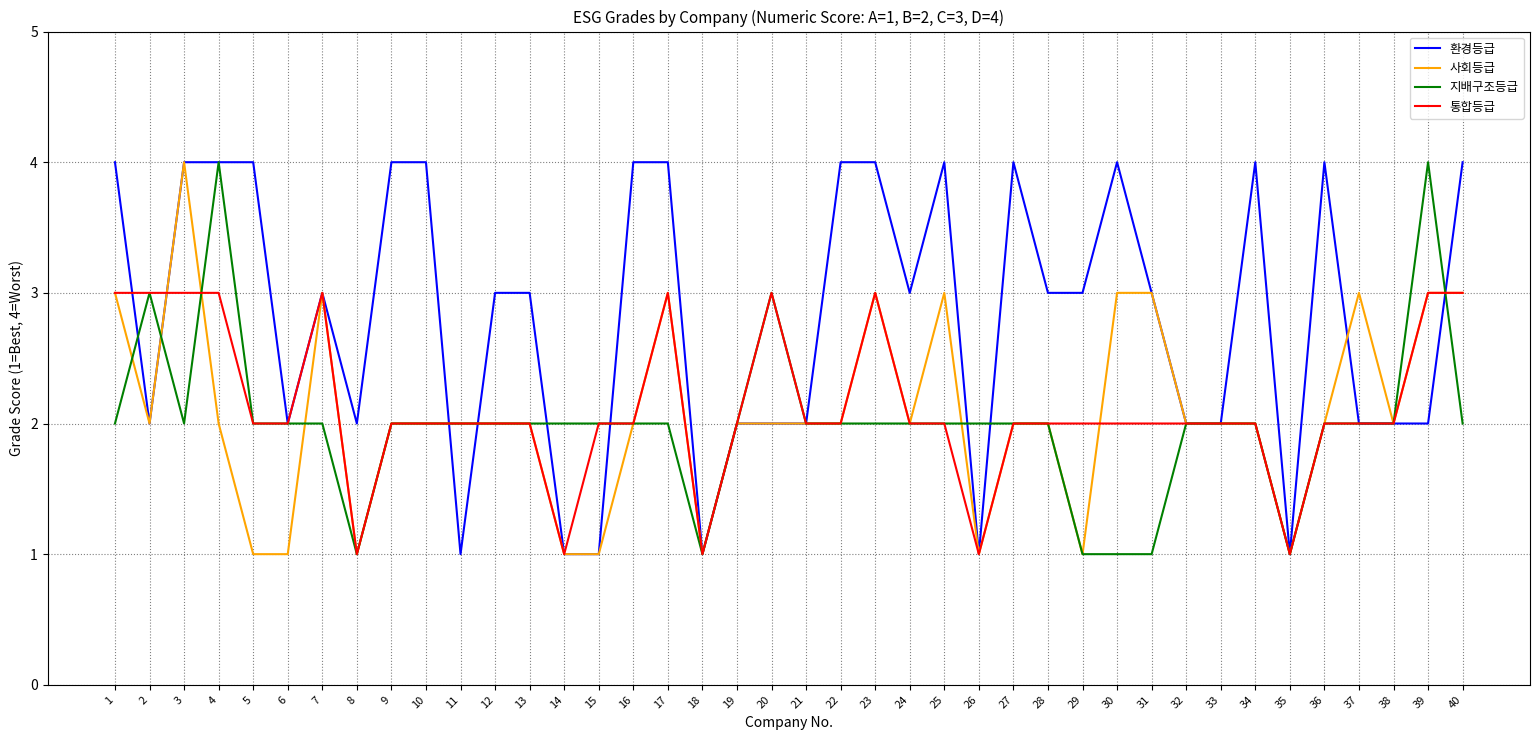

Which series has the largest total across all categories?

환경등급